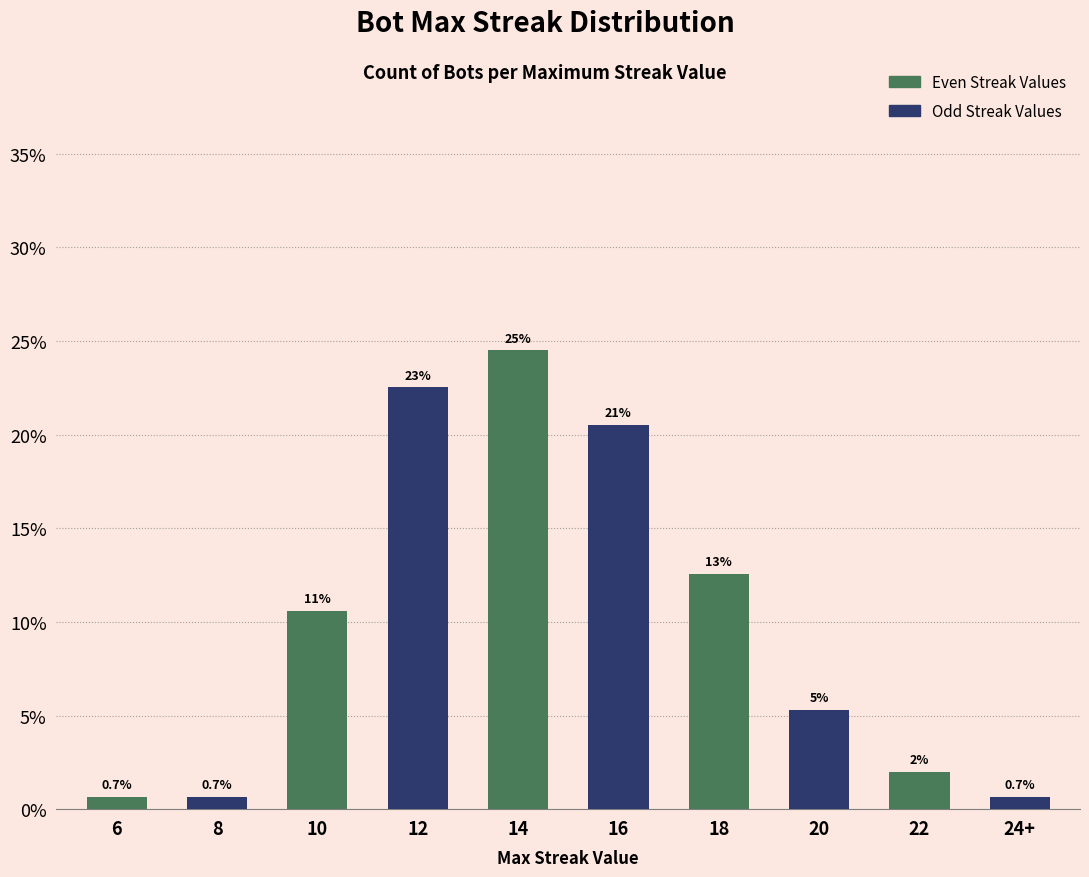

True or false: the data shows 0.7 at 8.

True